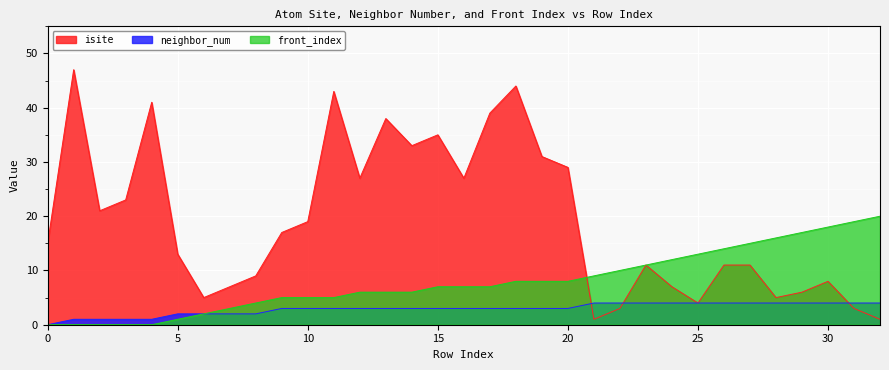

Rank the categories by front_index value from lowest to highest.

0, 1, 2, 3, 4, 5, 6, 7, 8, 9, 10, 11, 12, 13, 14, 15, 16, 17, 18, 19, 20, 21, 22, 23, 24, 25, 26, 27, 28, 29, 30, 31, 32